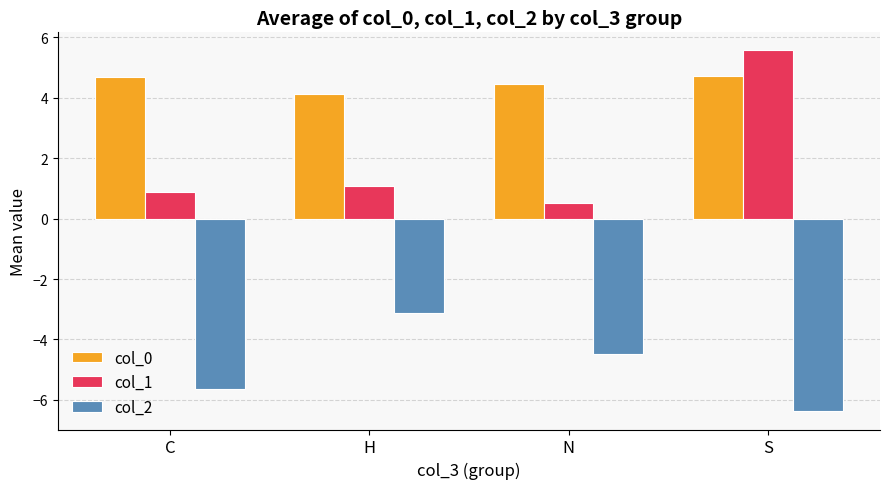

Is it true that col_1 equals 9.6 at S?

False